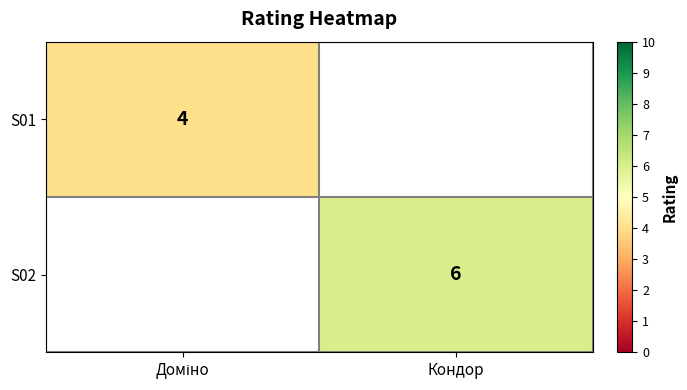

True or false: S02 has a value of 4 at Кондор.

False